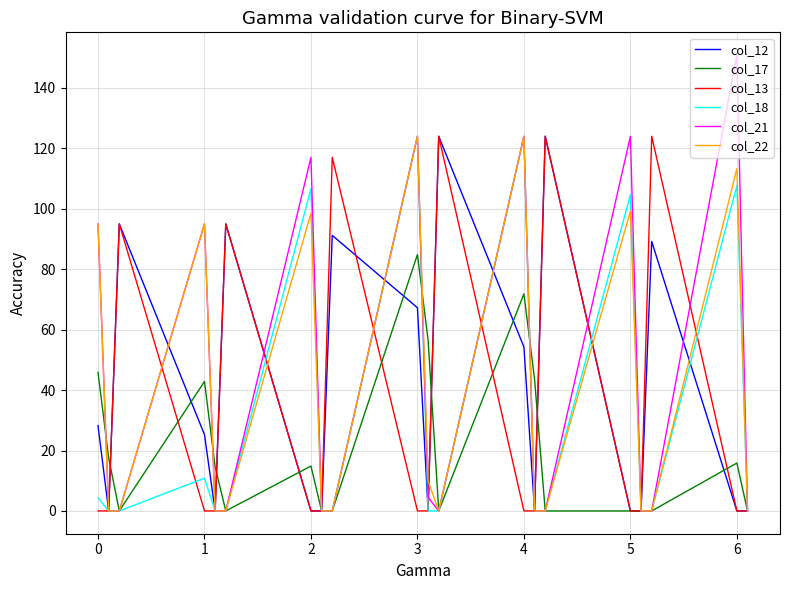

Count the number of data series in this chart.

6